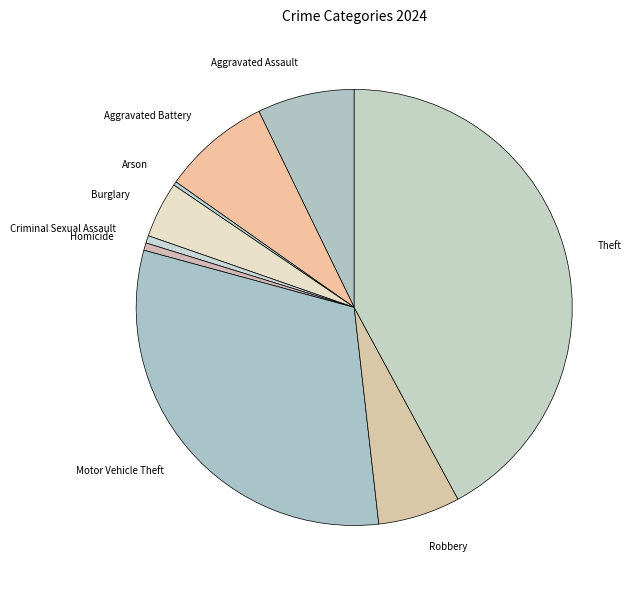

What is the largest slice in the pie chart?

Theft